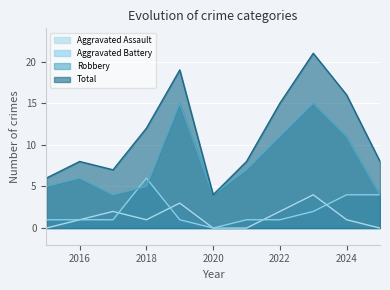

How many times do Aggravated Battery and Aggravated Assault cross each other?

4